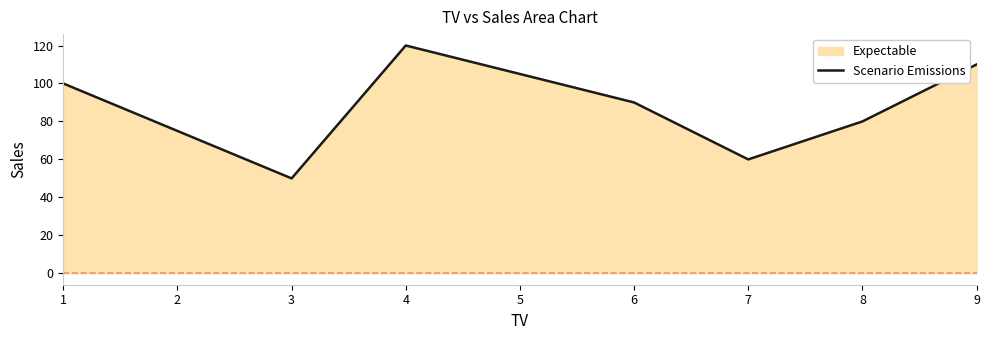

What is the value of the 4th point from the left?

120